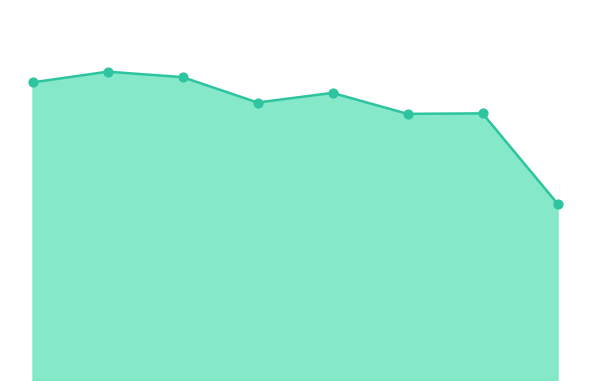

Is this an area chart (filled region under the line)?

Yes